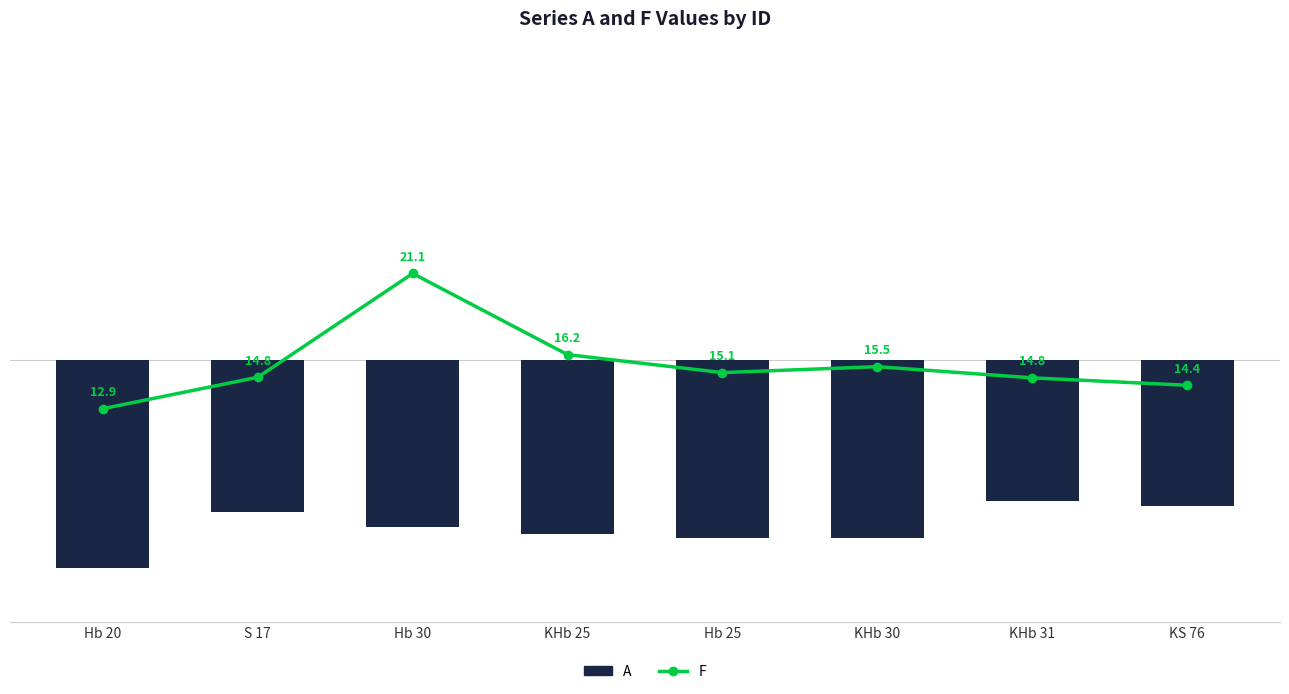

The value of A at Hb 20 is -19.9. True or false?

True